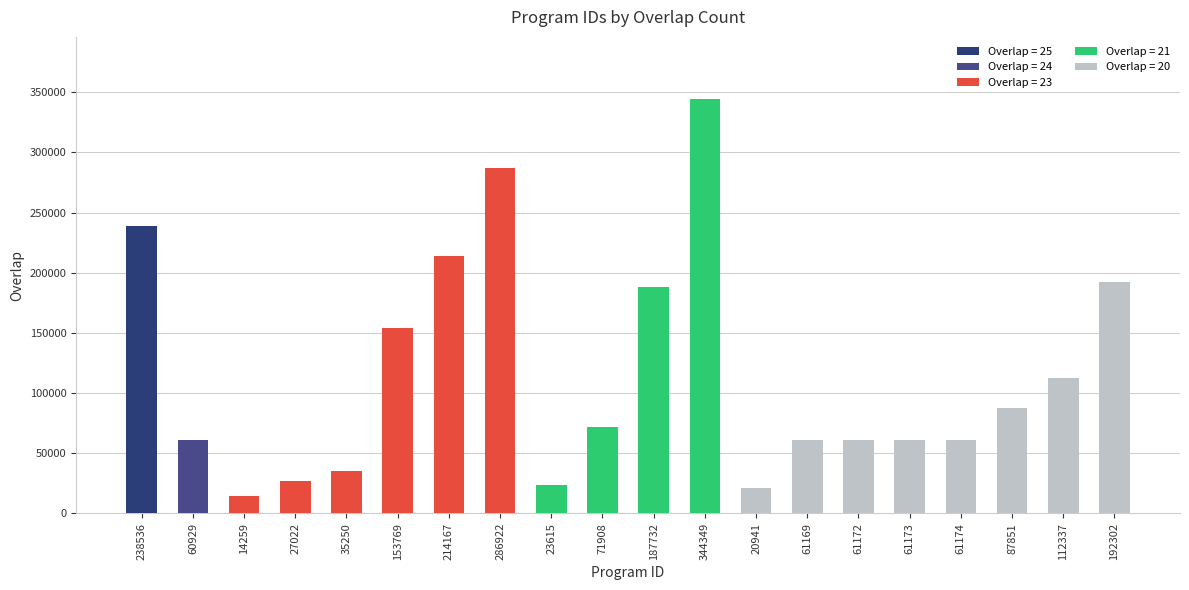

At which category does the chart reach its peak across all series?

344349